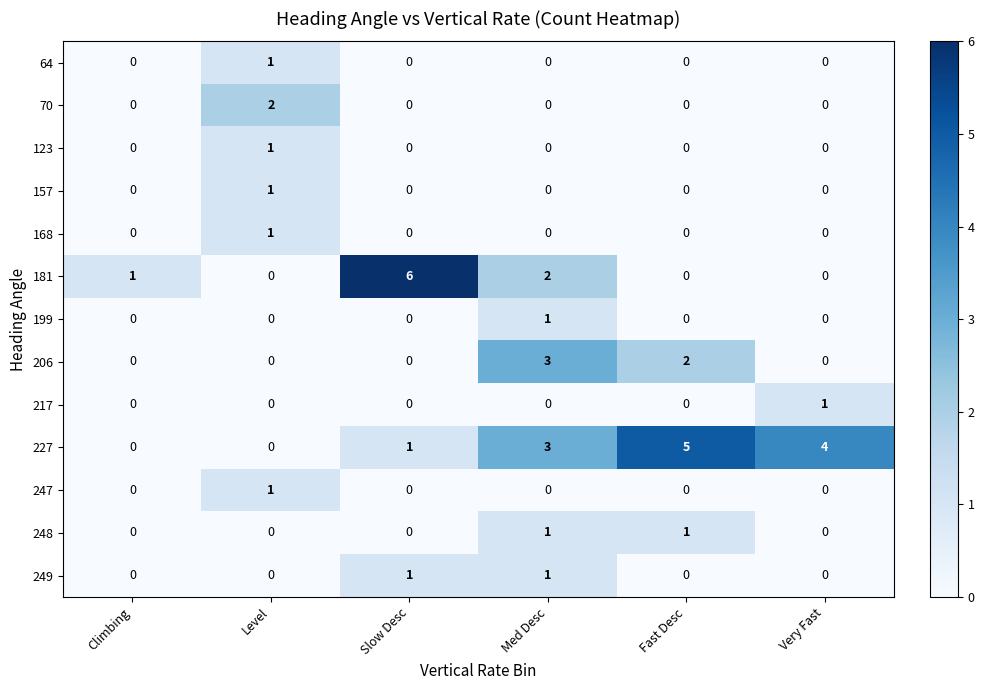

At which label does 227 reach its peak?

Fast Desc